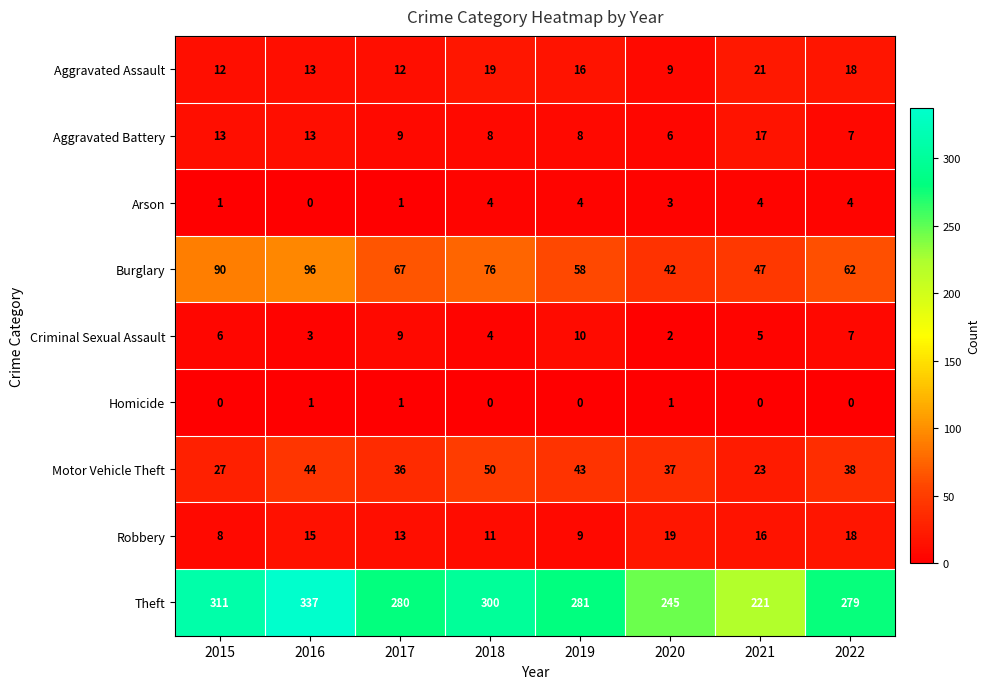

What is the minimum value for Theft?

221